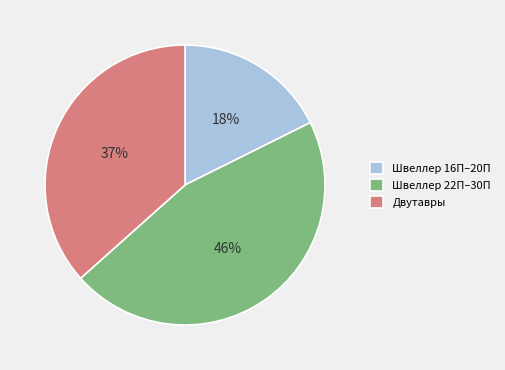

How many segments does this pie chart have?

3